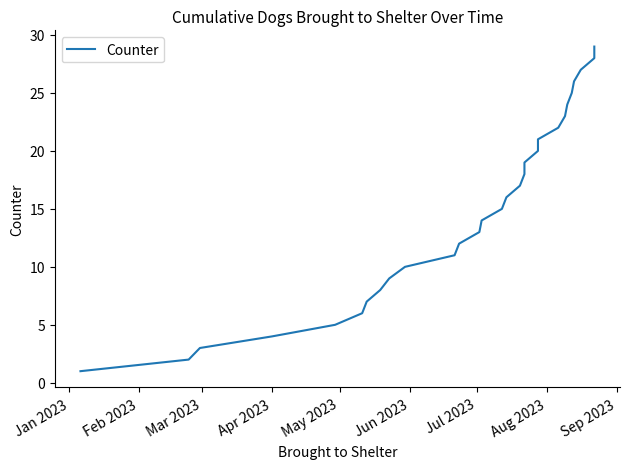

Reading left to right, transcribe all the data shown in this chart.

1	2	3	4	5	6	7	8	9	10	11	12	13	14	15	16	17	18	19	20	21	22	23	24	25	26	27	28	29